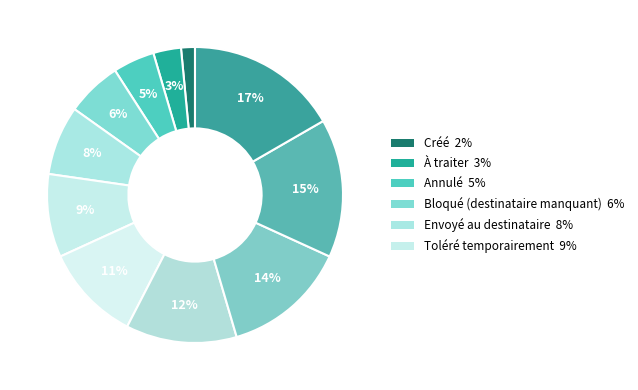

How many segments does this pie chart have?

11